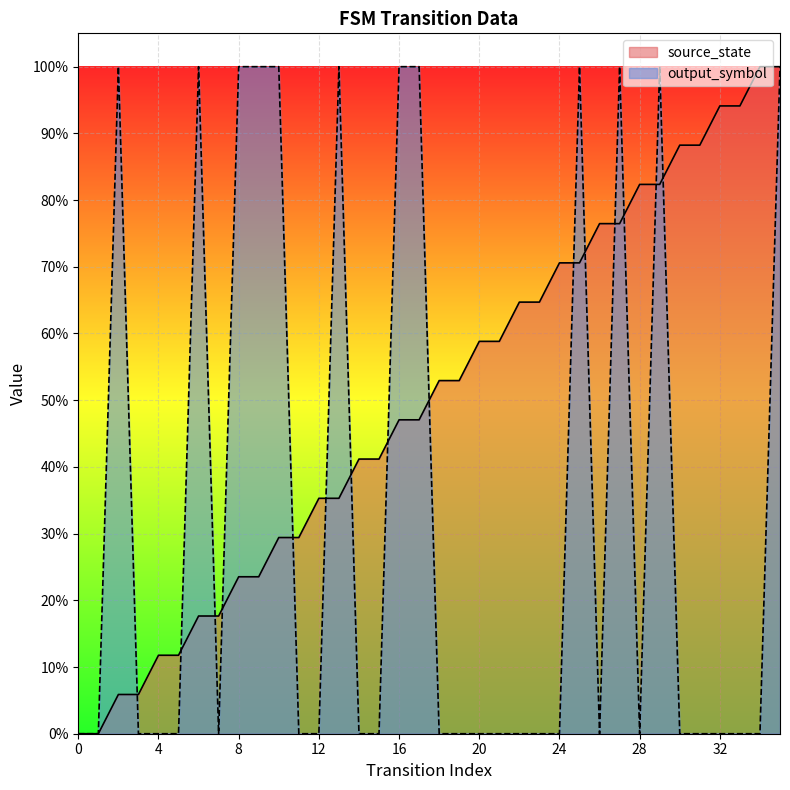

Reading left to right, what are all the values shown in this chart?

source_state: 0=0.0	1=0.0	2=0.1	3=0.1	4=0.1	5=0.1	6=0.2	7=0.2	8=0.2	9=0.2	10=0.3	11=0.3	12=0.4	13=0.4	14=0.4	15=0.4	16=0.5	17=0.5	18=0.5	19=0.5	20=0.6	21=0.6	22=0.6	23=0.6	24=0.7	25=0.7	26=0.8	27=0.8	28=0.8	29=0.8	30=0.9	31=0.9	32=0.9	33=0.9	34=1.0	35=1.0
output_symbol: 0=0.0	1=0.0	2=1.0	3=0.0	4=0.0	5=0.0	6=1.0	7=0.0	8=1.0	9=1.0	10=1.0	11=0.0	12=0.0	13=1.0	14=0.0	15=0.0	16=1.0	17=1.0	18=0.0	19=0.0	20=0.0	21=0.0	22=0.0	23=0.0	24=0.0	25=1.0	26=0.0	27=1.0	28=0.0	29=1.0	30=0.0	31=0.0	32=0.0	33=0.0	34=0.0	35=1.0